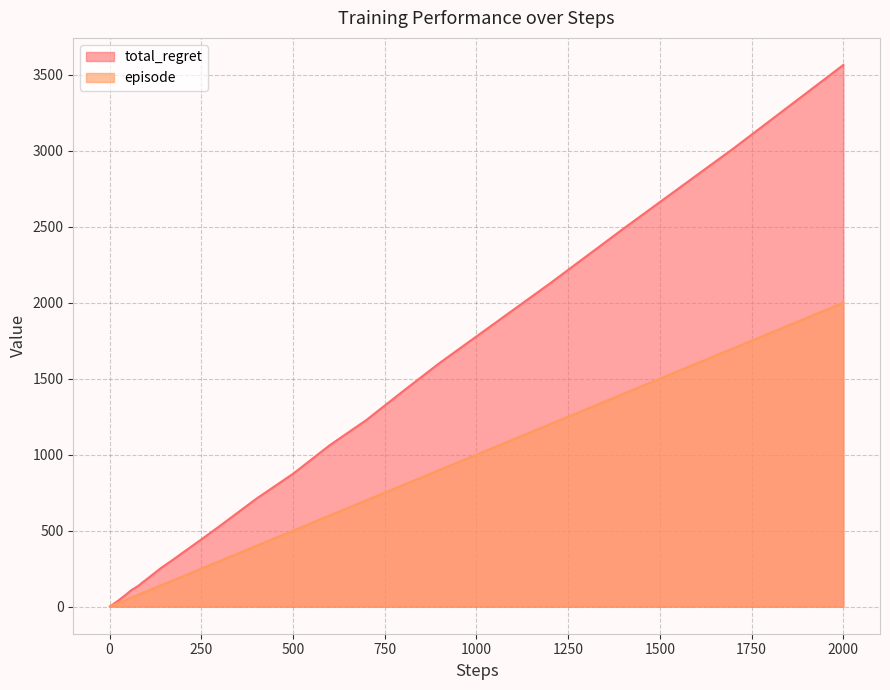

True or false: episode and total_regret intersect in this chart.

False